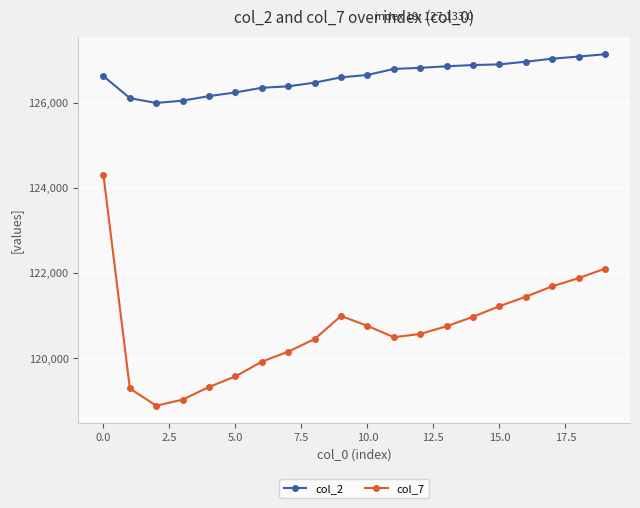

What is the value of the col_2 point at the 17th from the left?

126958.6